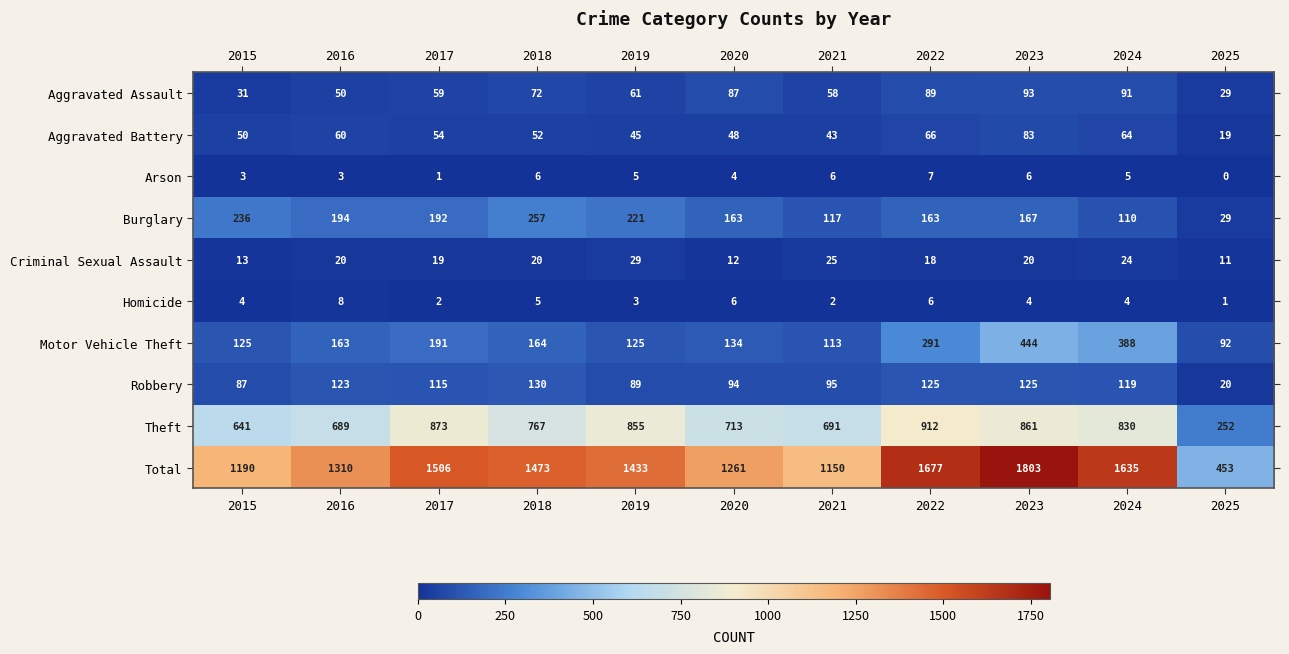

Which series changed the most between 2019 and 2021?

Total